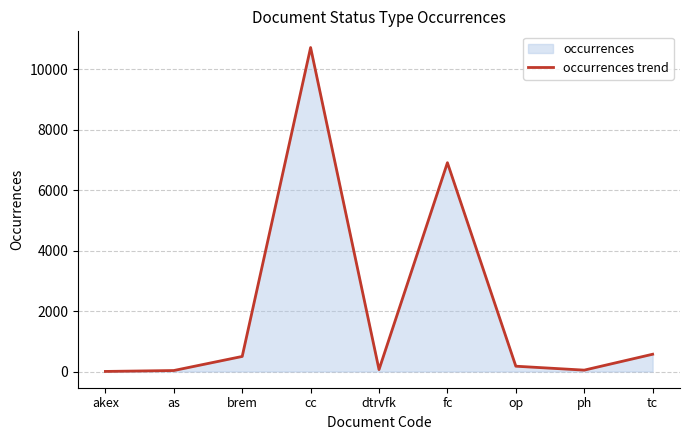

Which label corresponds to the smallest value in the chart?

akex